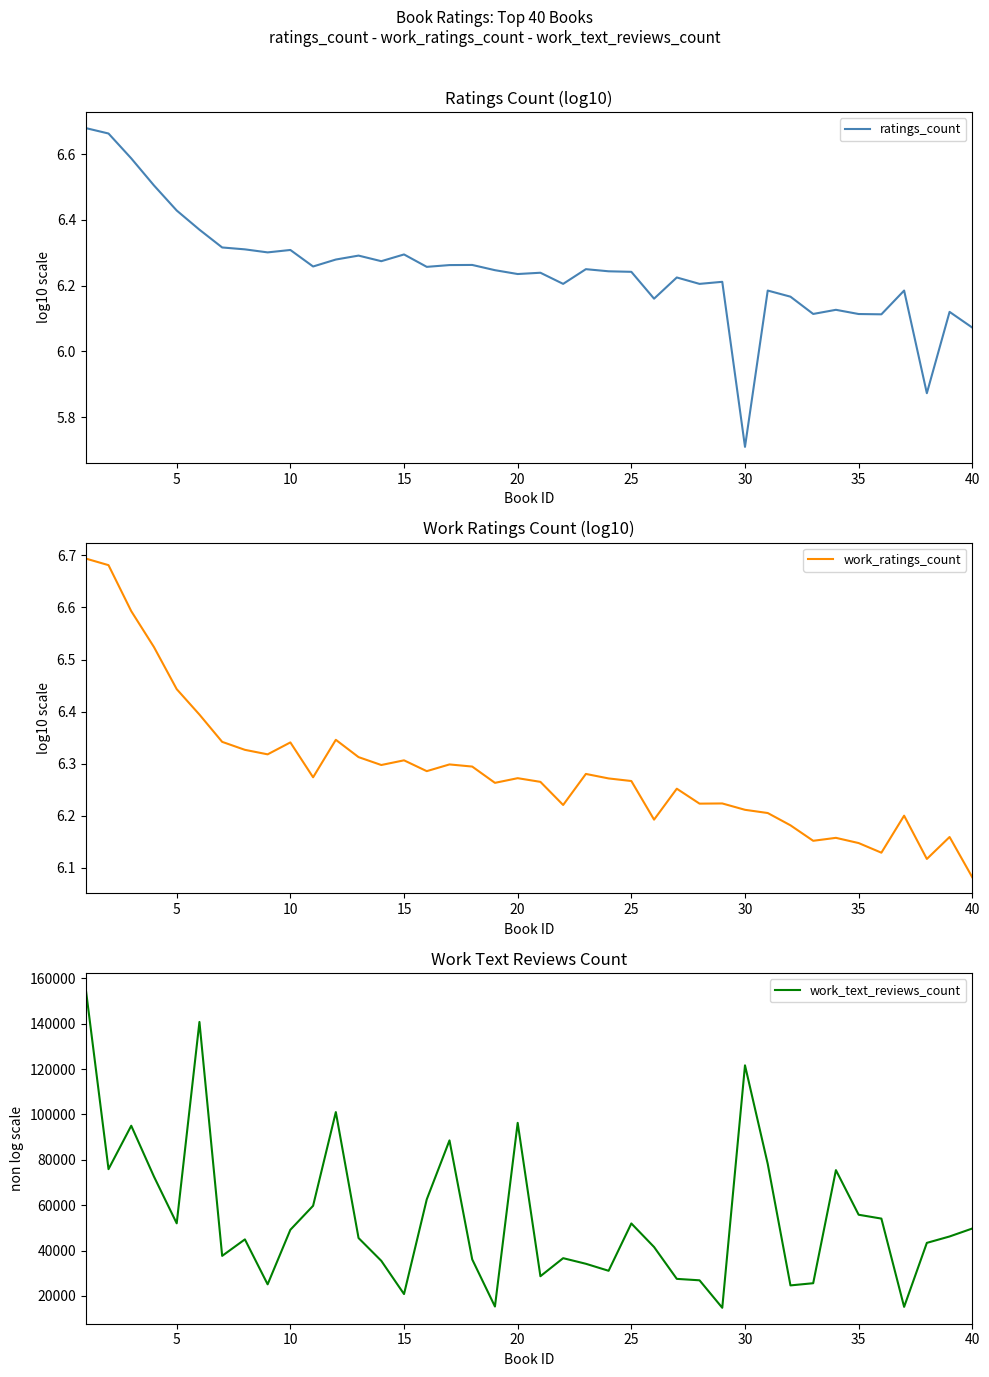

At which label is ratings_count closest to 6?

40